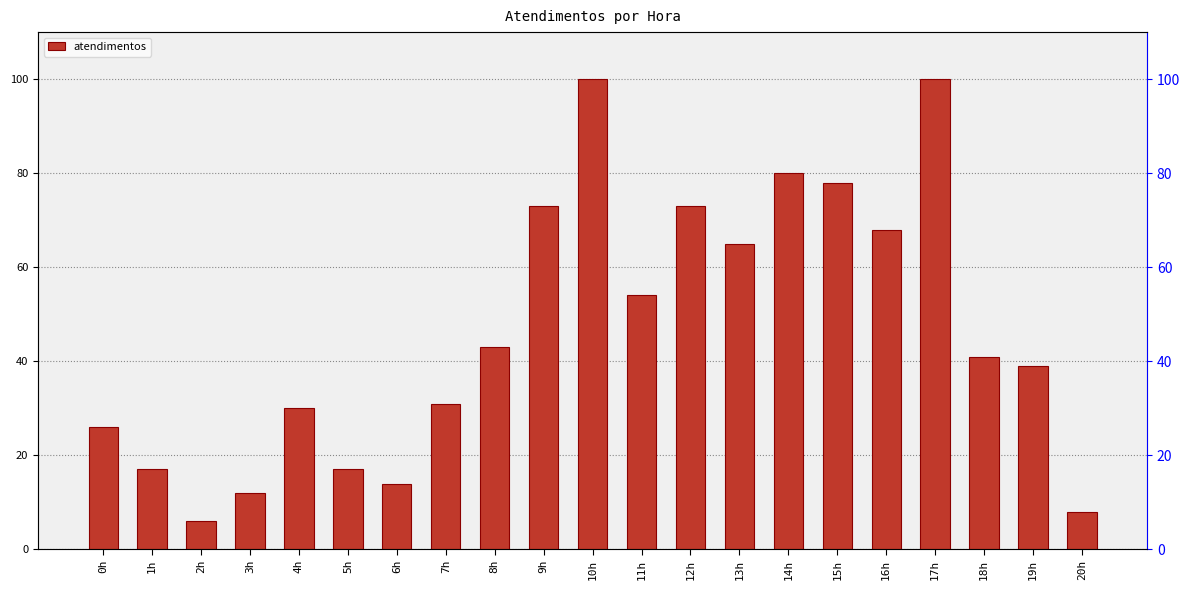

Count the number of values greater than 41.

10